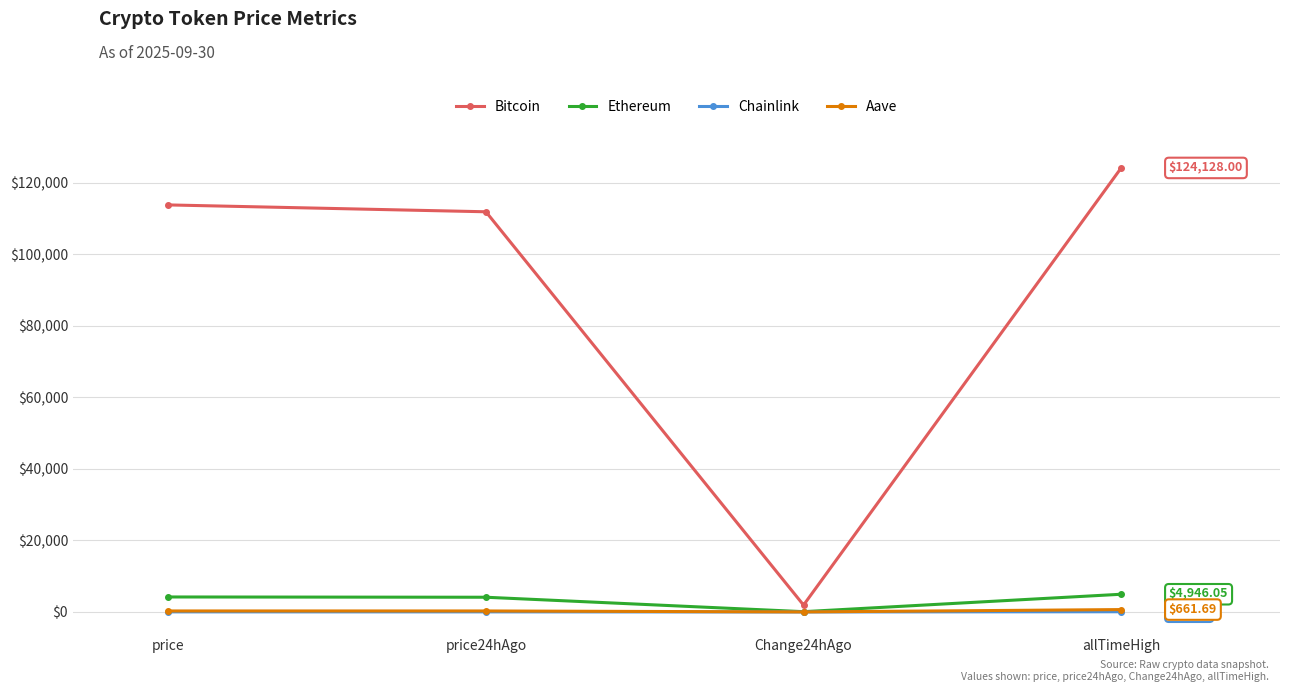

Which label corresponds to the largest value in the chart?

allTimeHigh